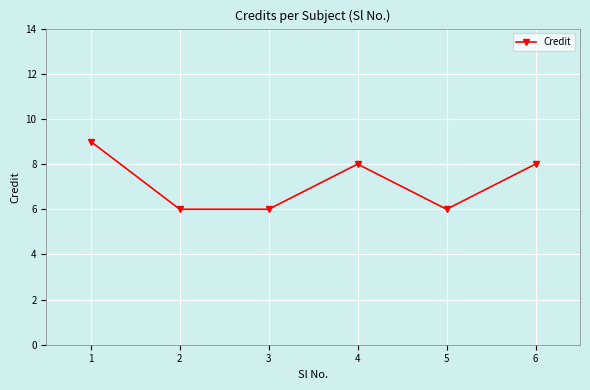

True or false: the data shows 8 at 4.

True